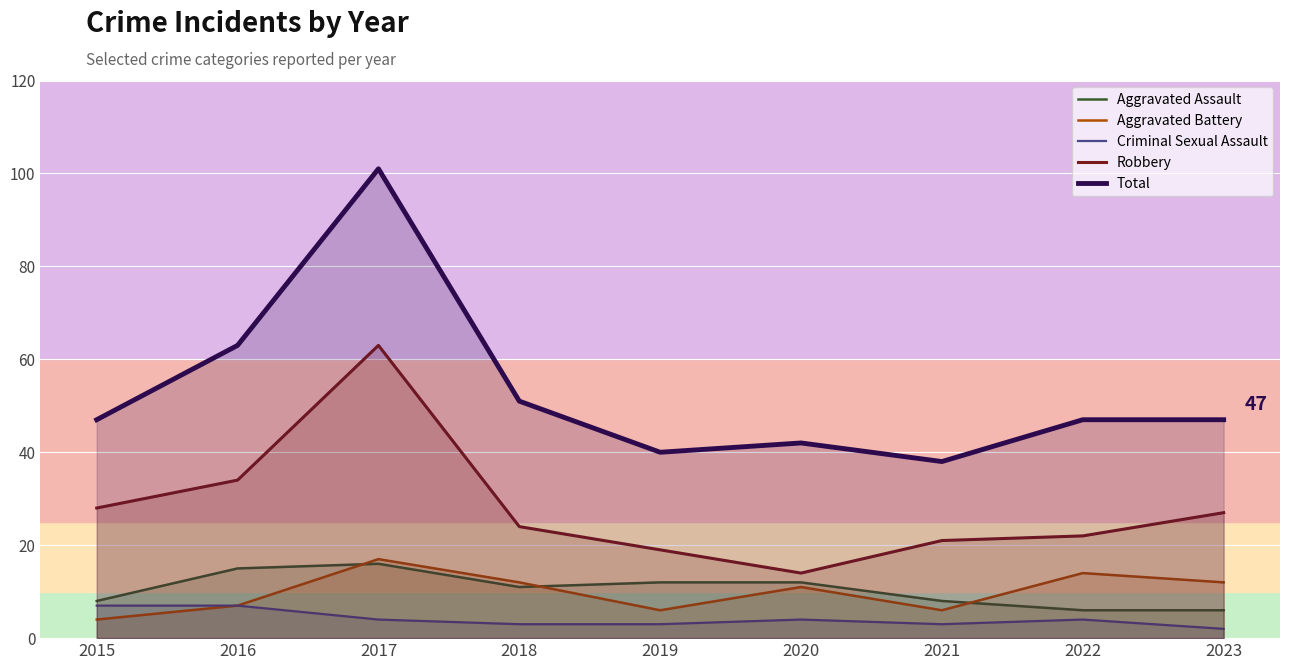

Reading left to right, list all the values displayed in this chart.

Aggravated Assault: 2015=8	2016=15	2017=16	2018=11	2019=12	2020=12	2021=8	2022=6	2023=6
Aggravated Battery: 2015=4	2016=7	2017=17	2018=12	2019=6	2020=11	2021=6	2022=14	2023=12
Criminal Sexual Assault: 2015=7	2016=7	2017=4	2018=3	2019=3	2020=4	2021=3	2022=4	2023=2
Robbery: 2015=28	2016=34	2017=63	2018=24	2019=19	2020=14	2021=21	2022=22	2023=27
Total: 2015=47	2016=63	2017=101	2018=51	2019=40	2020=42	2021=38	2022=47	2023=47